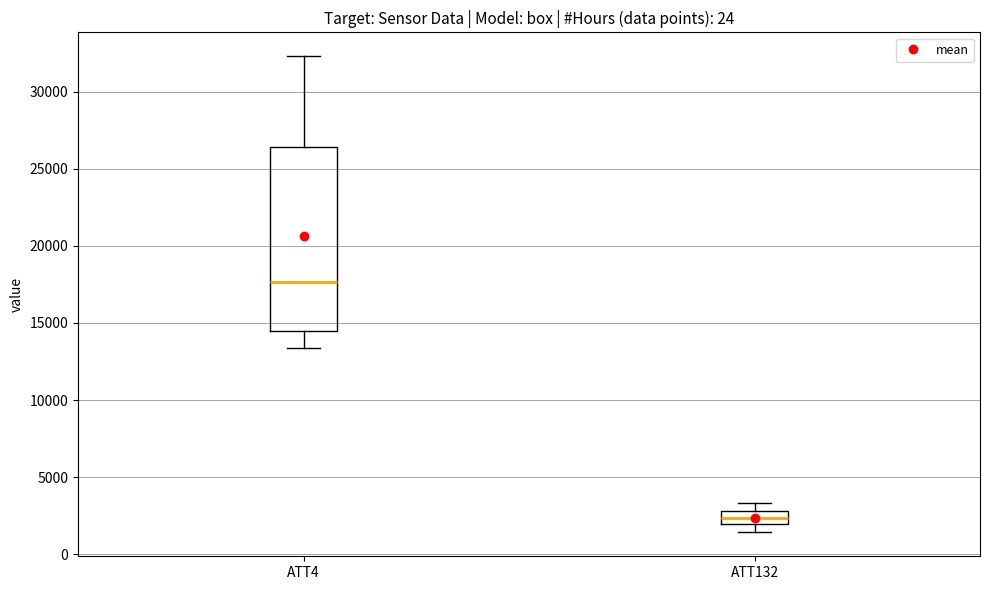

Where does the lower whisker of the box for ATT4 end on the y-axis? The values are not printed on the chart, so give them approximately, as read against the axis.

13500